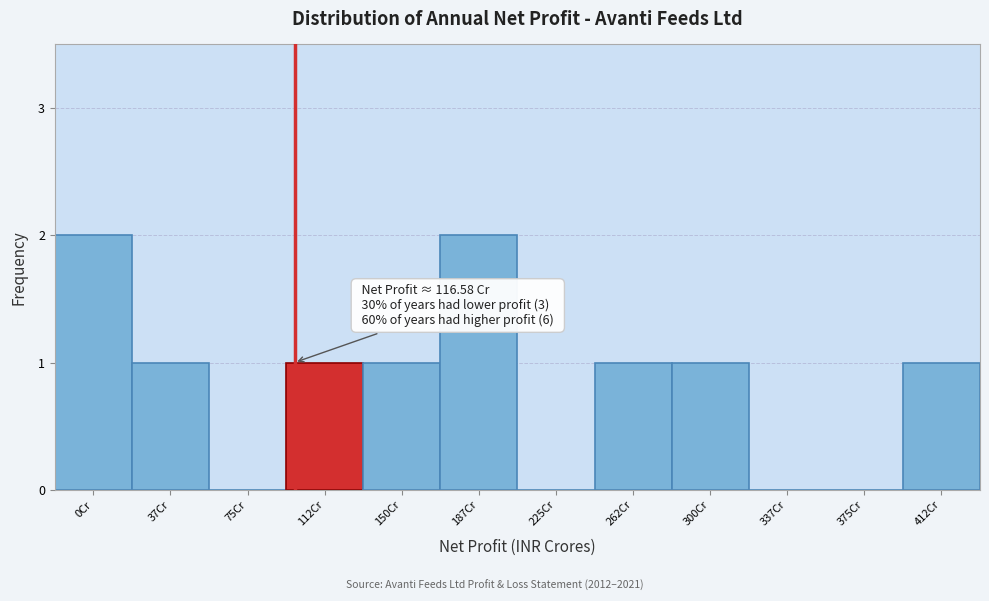

Reading right to left, what are all the values shown in this chart?

412Cr=1	375Cr=0	337Cr=0	300Cr=1	262Cr=1	225Cr=0	187Cr=2	150Cr=1	112Cr=1	75Cr=0	37Cr=1	0Cr=2